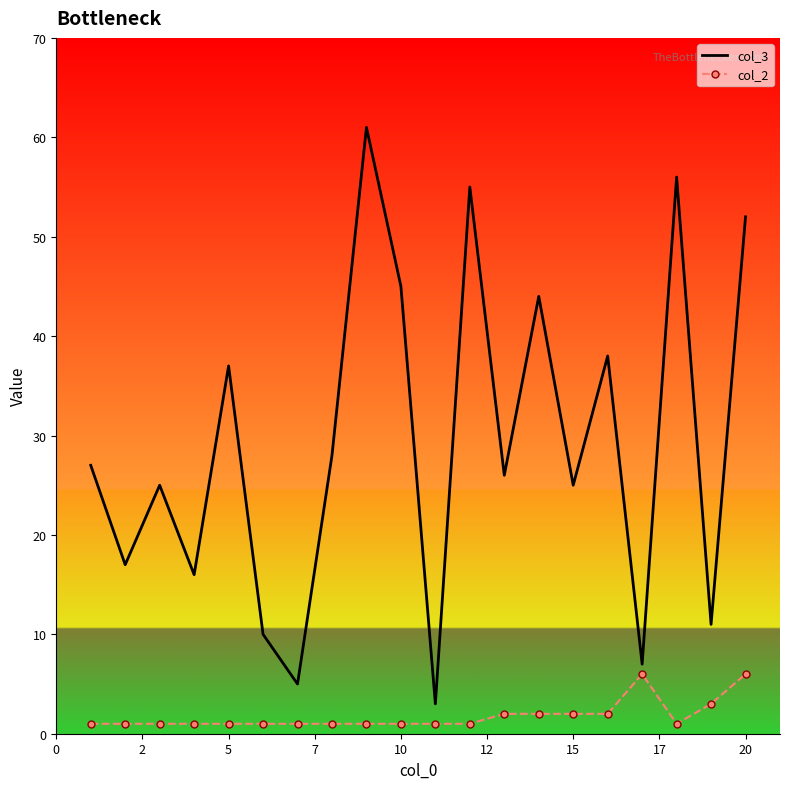

What is the sum of all col_3 values?

588